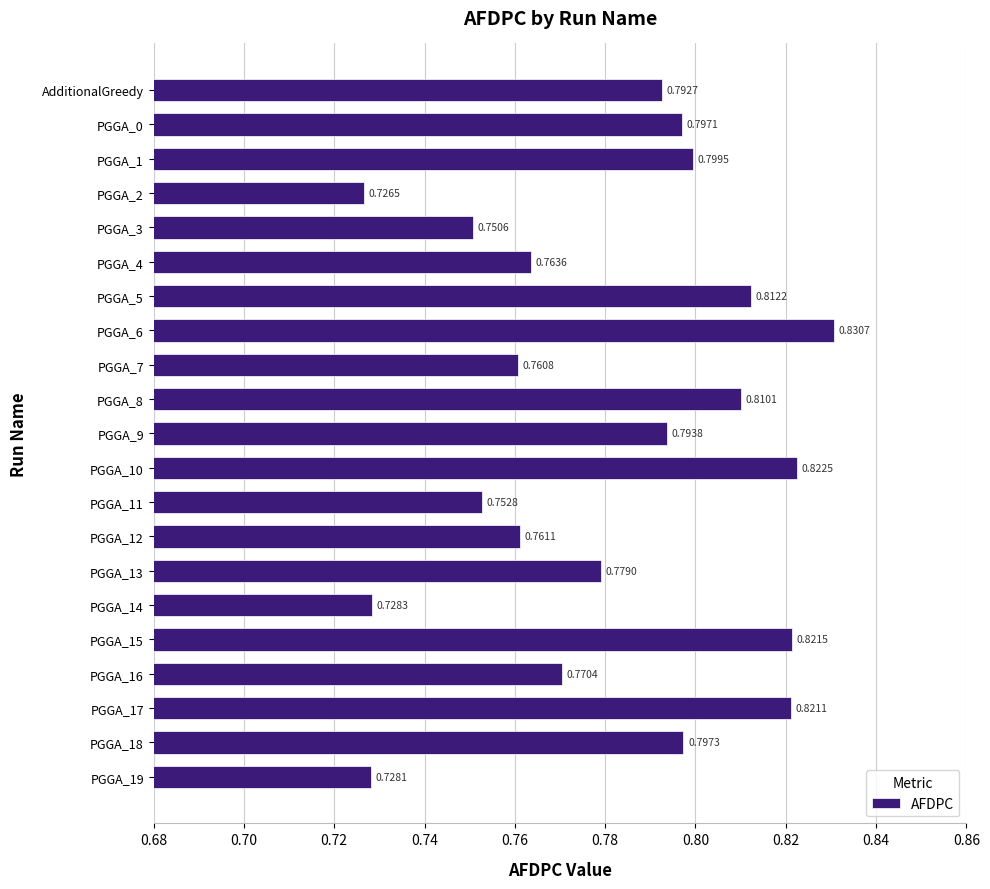

Which has a higher value, PGGA_10 or PGGA_1?

PGGA_10